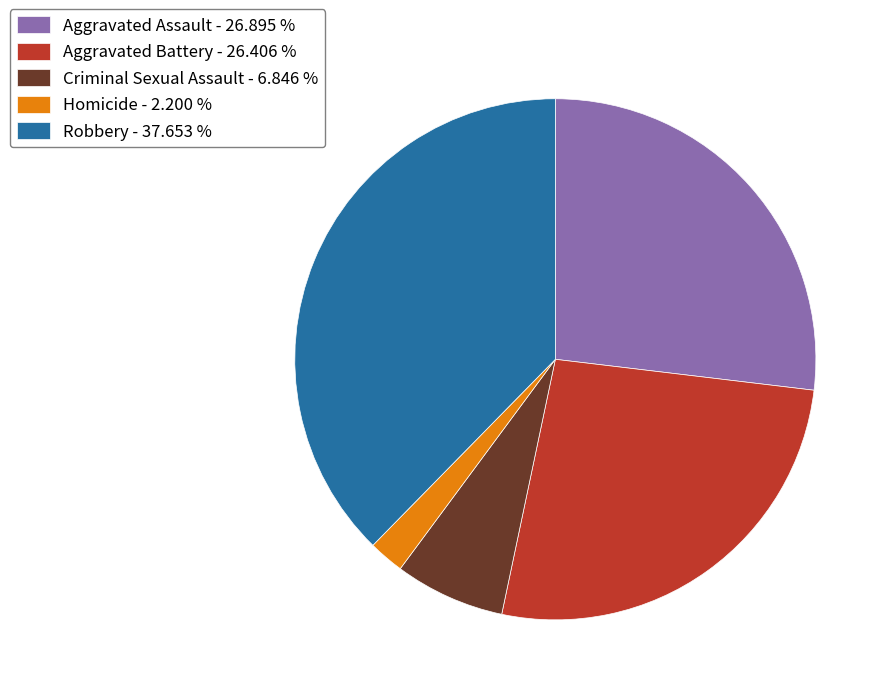

Does any single category account for the majority?

No